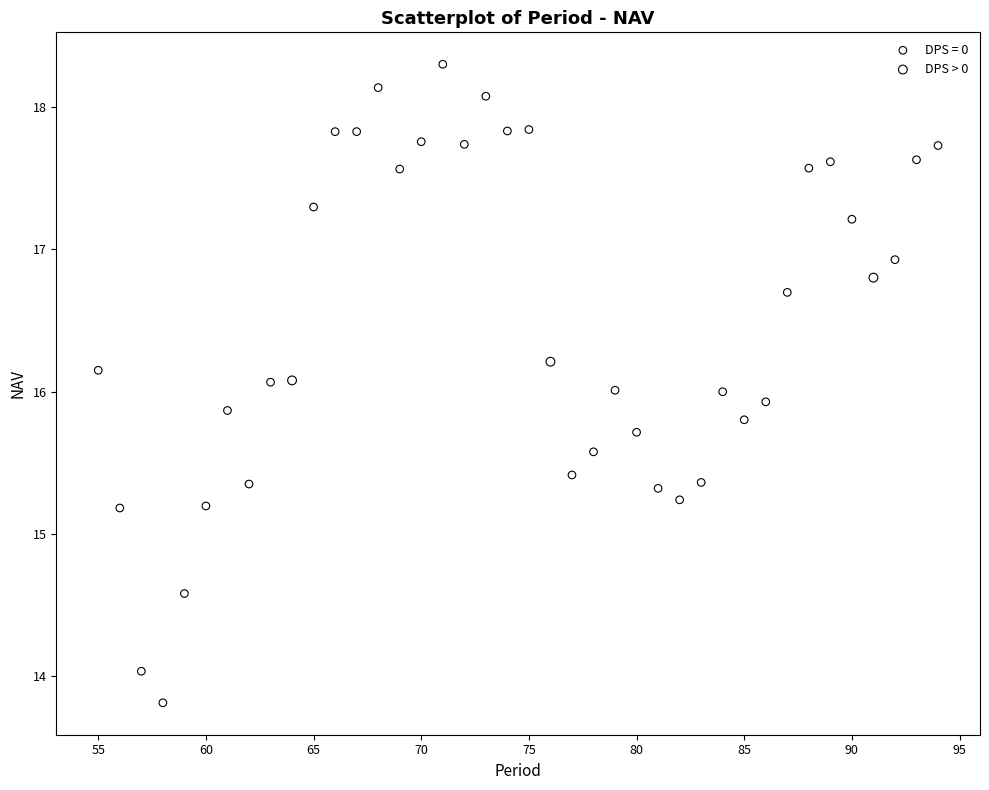

Which series contains the lowest Y value?

DPS = 0